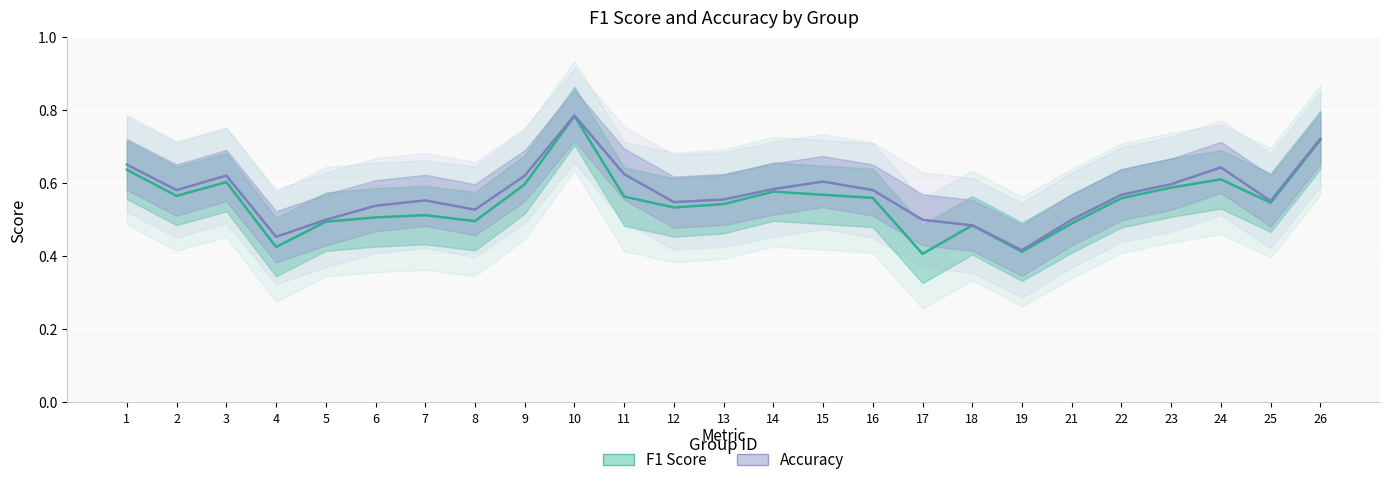

At 18, list the series in order from largest to smallest.

f1, accuracy